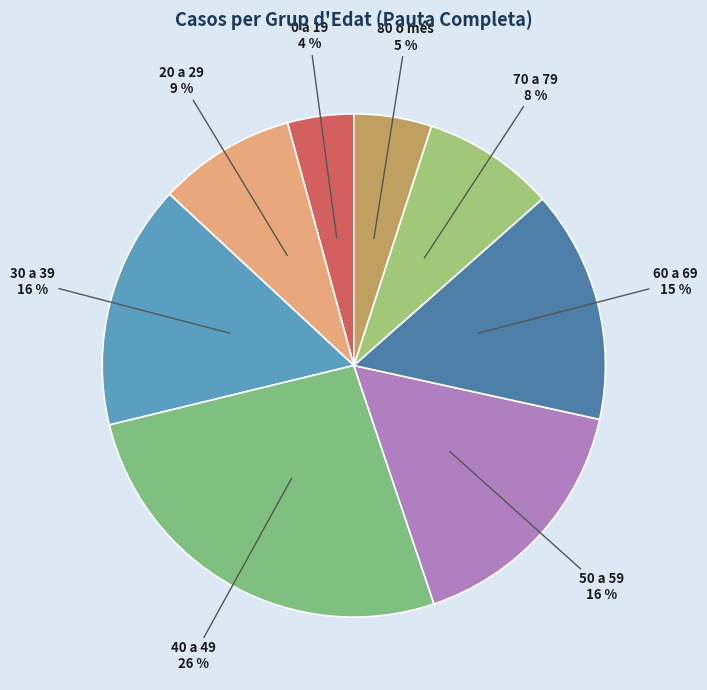

Is the sum of 30 a 39 and 50 a 59 greater than half?

No